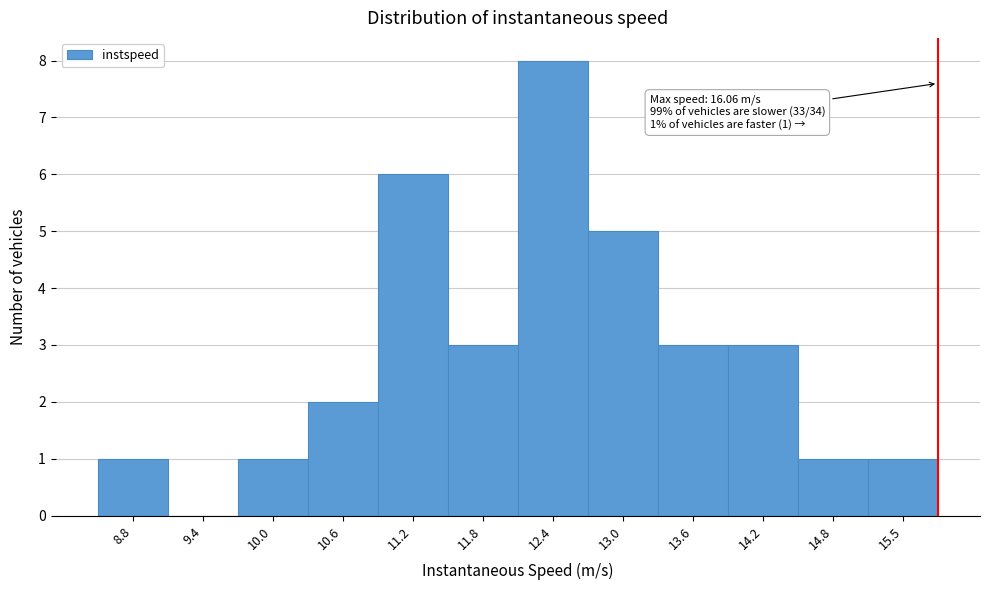

Reading right to left, extract all data points from this chart.

15.5=1	14.8=1	14.2=3	13.6=3	13.0=5	12.4=8	11.8=3	11.2=6	10.6=2	10.0=1	9.4=0	8.8=1